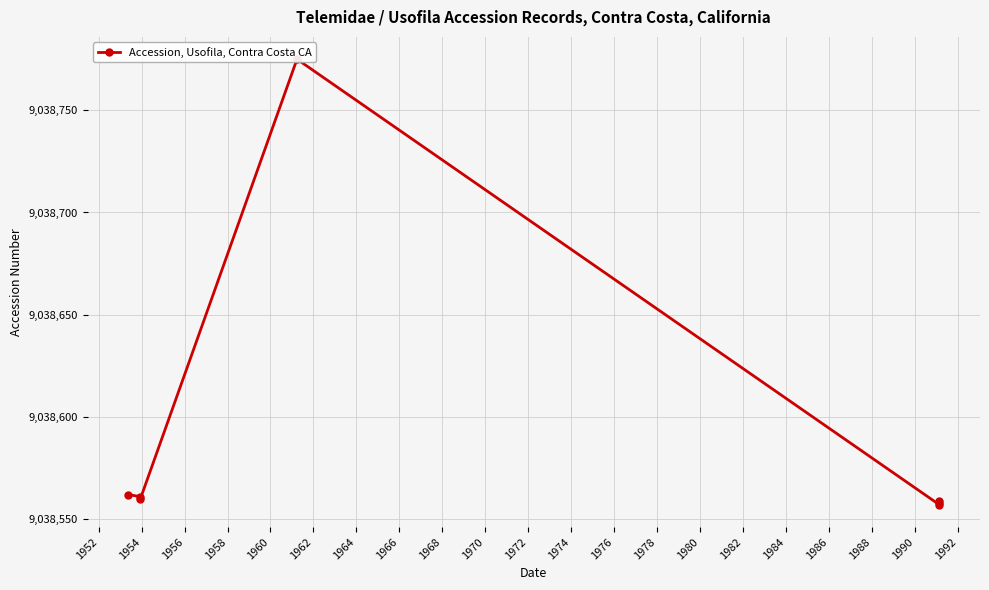

Read the value at 1954, to the nearest 50.

9038550